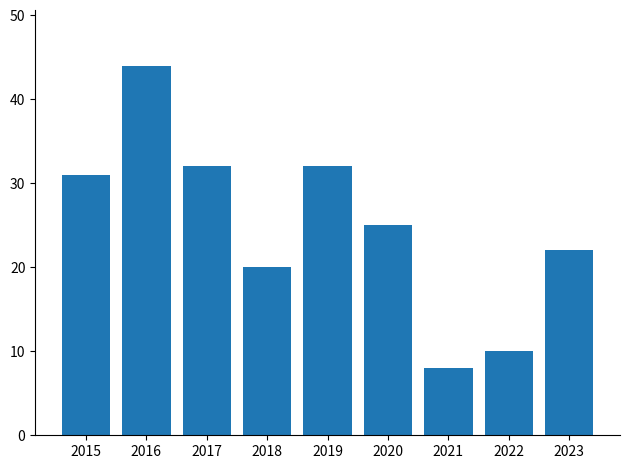

The value at 2018 is 20. True or false?

True